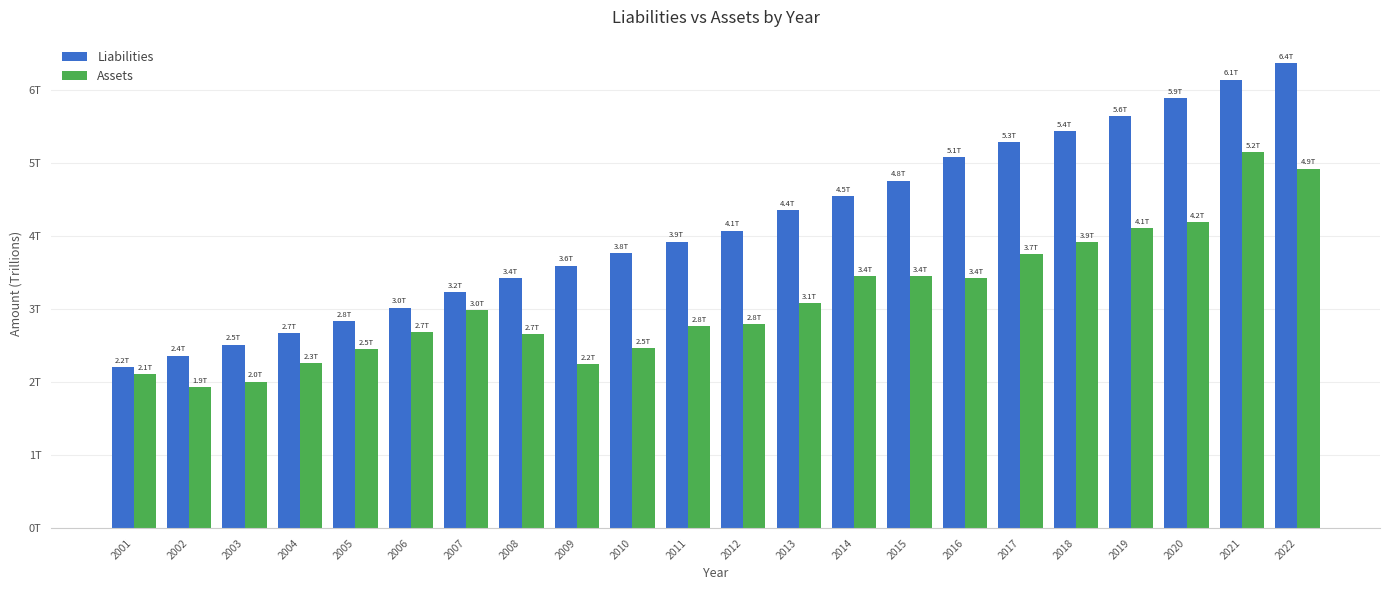

Is the value of Assets at 2019 greater than the value of Liabilities at 2004?

Yes